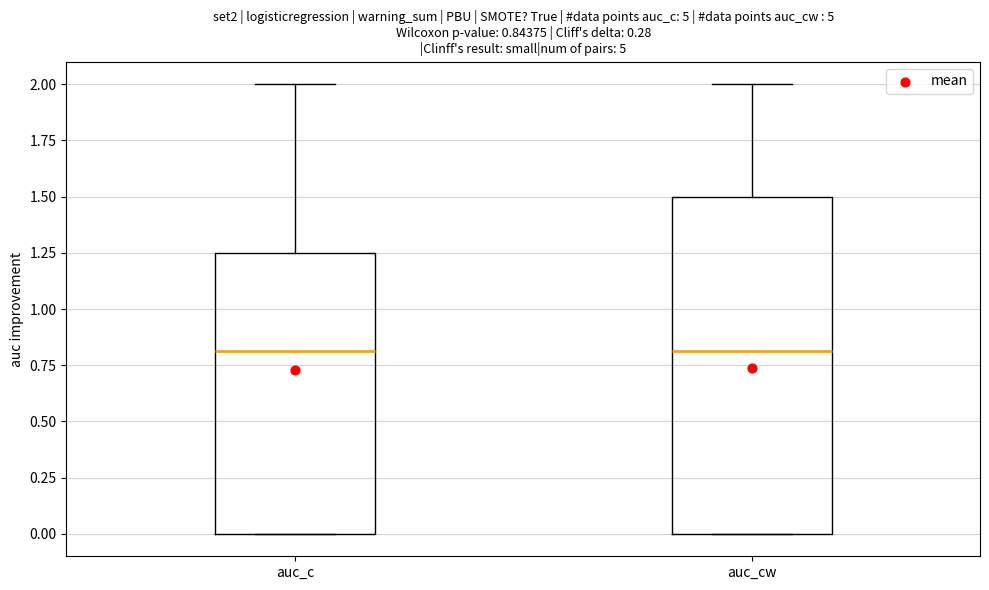

Which box is the tallest, from its lower edge to its upper edge?

auc_cw